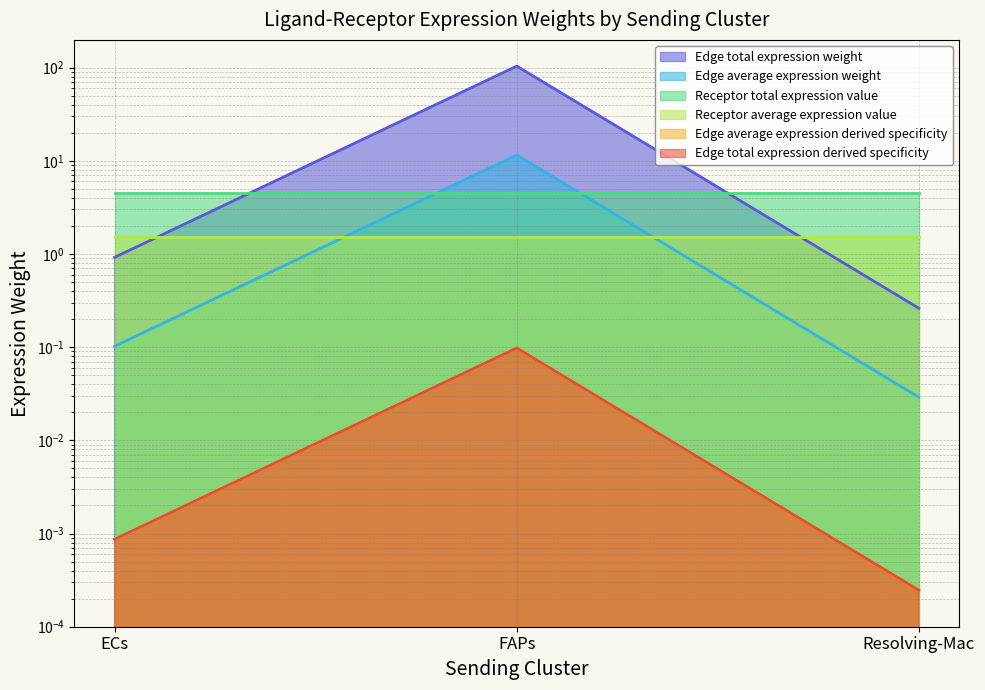

Which has a higher value, ECs or FAPs?

FAPs